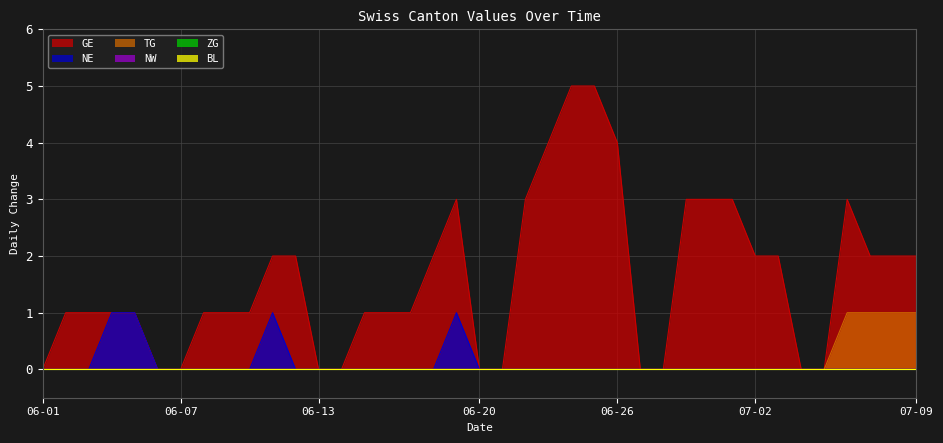

How many lines are shown in the chart?

6